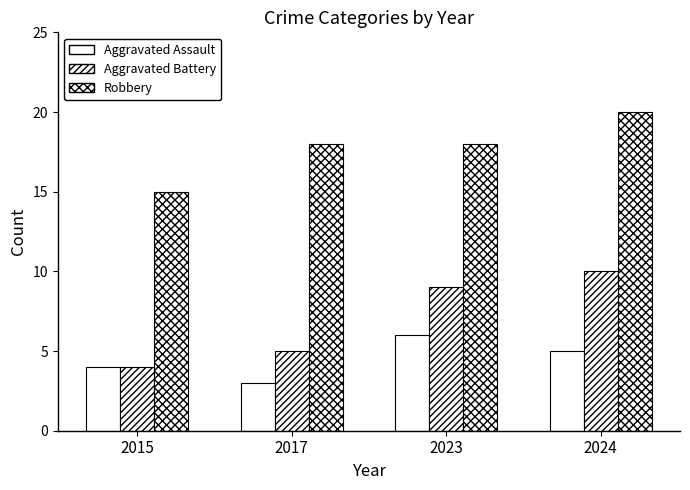

Does the chart contain any negative values?

No